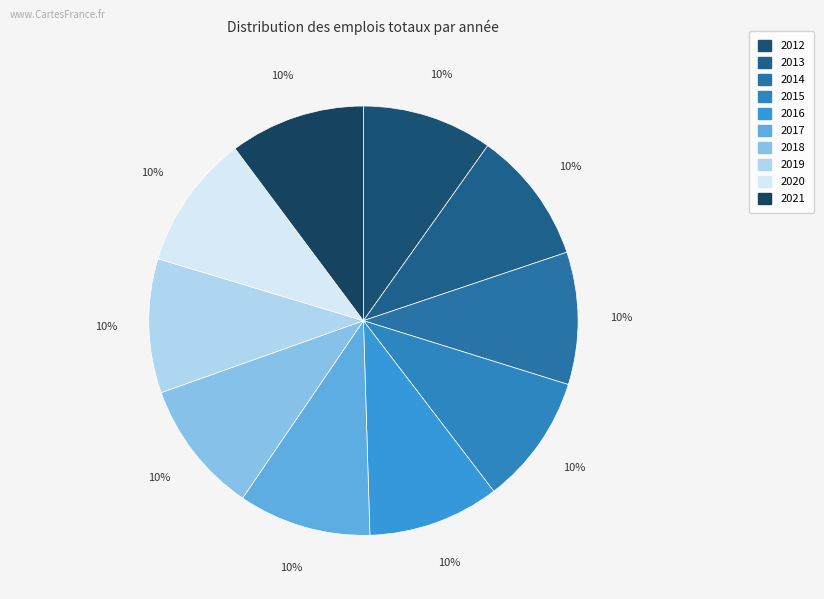

To the nearest percent, what portion does 2016 represent?

10%